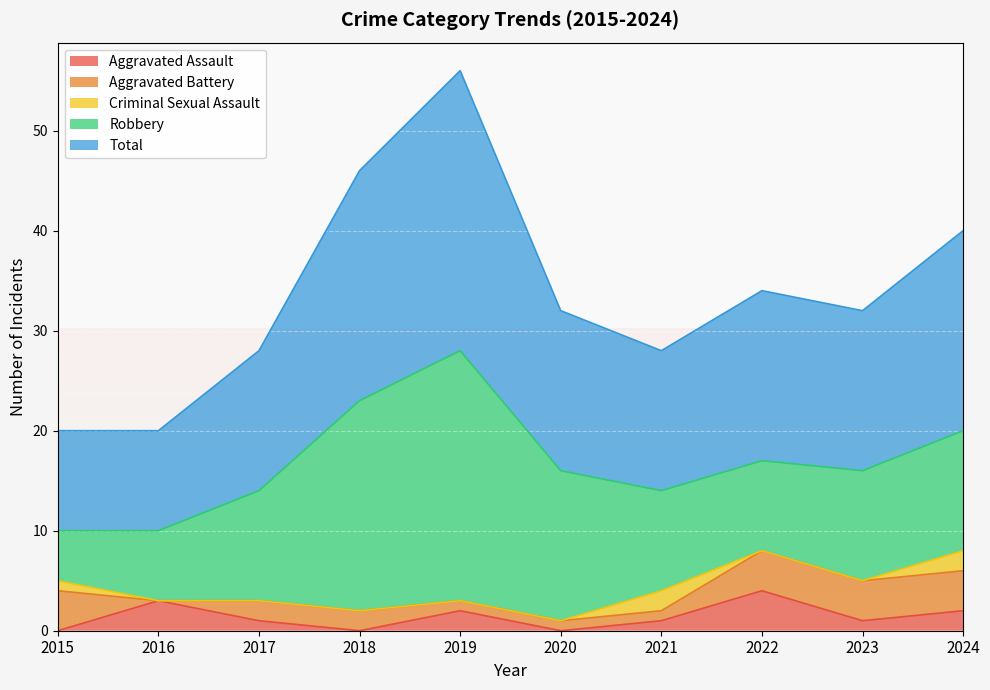

What is the difference between the second highest and second lowest values in the Total series?

13